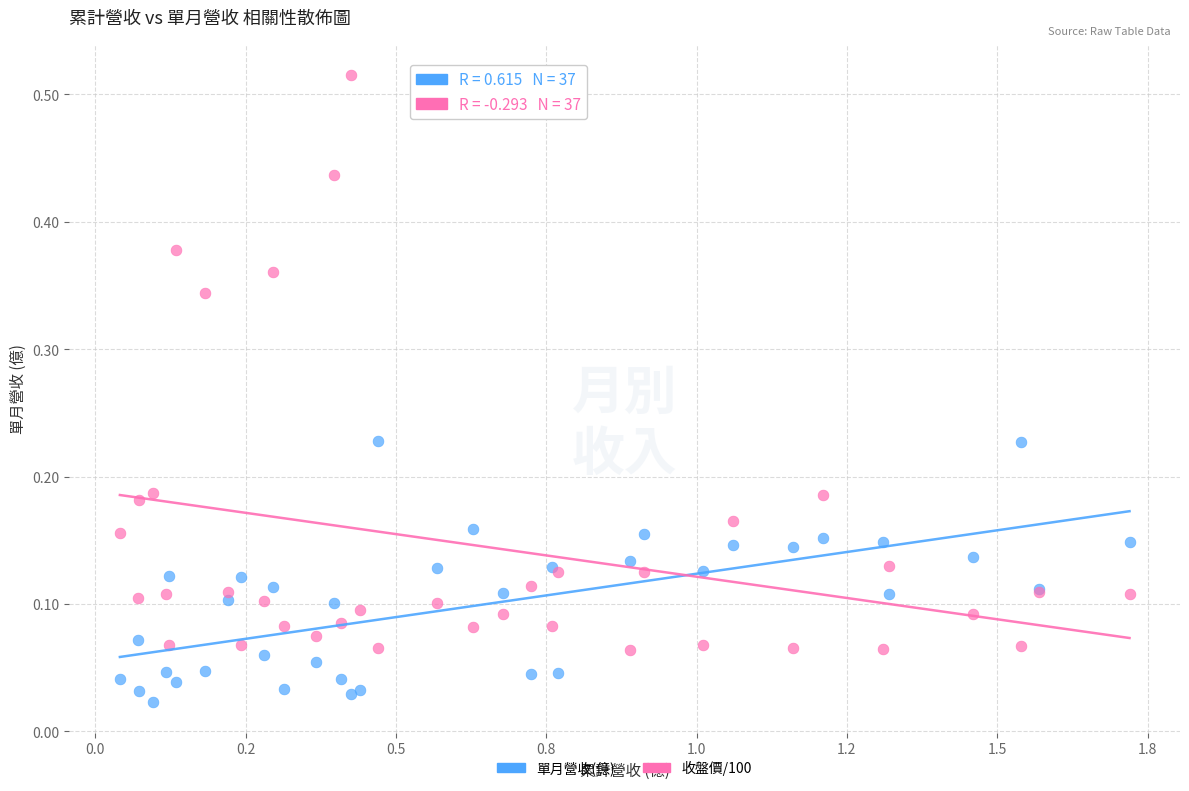

Which series has the widest spread of Y values?

收盤價/100